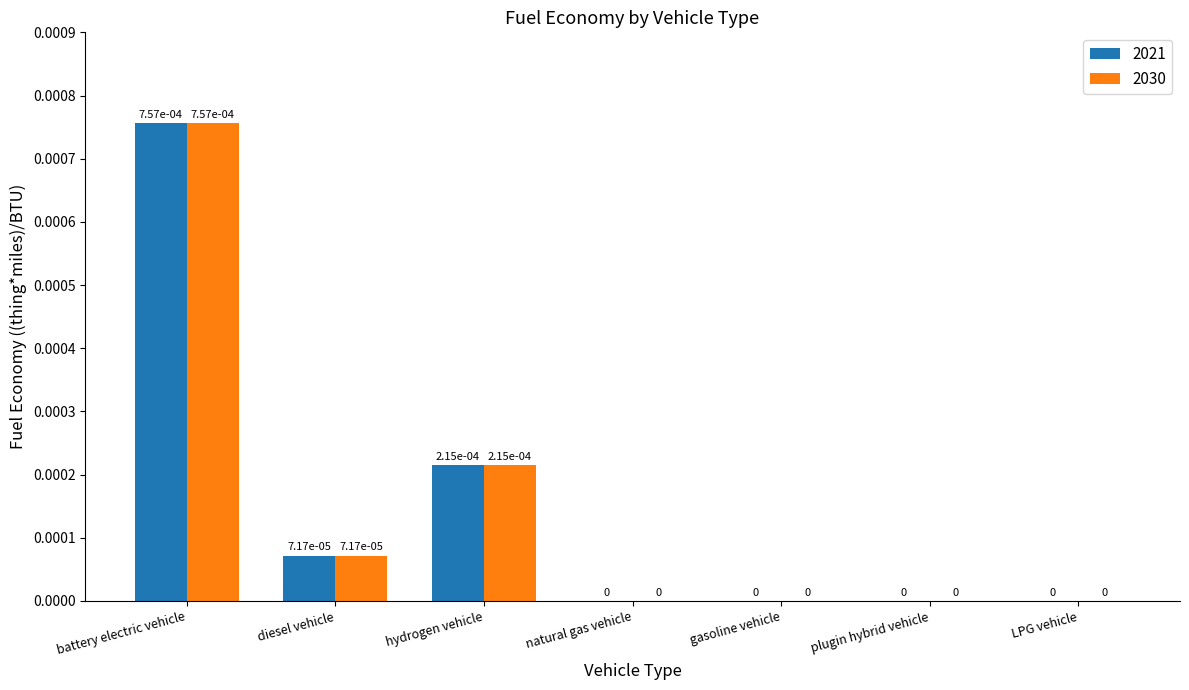

True or false: 2030 has a value of 0.0 at battery electric vehicle.

True